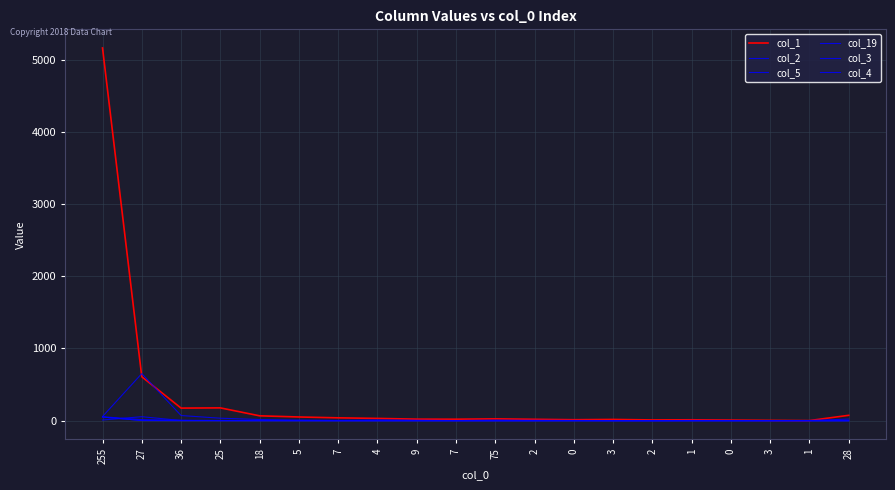

What is the spread (max minus min) of values at 25?

177